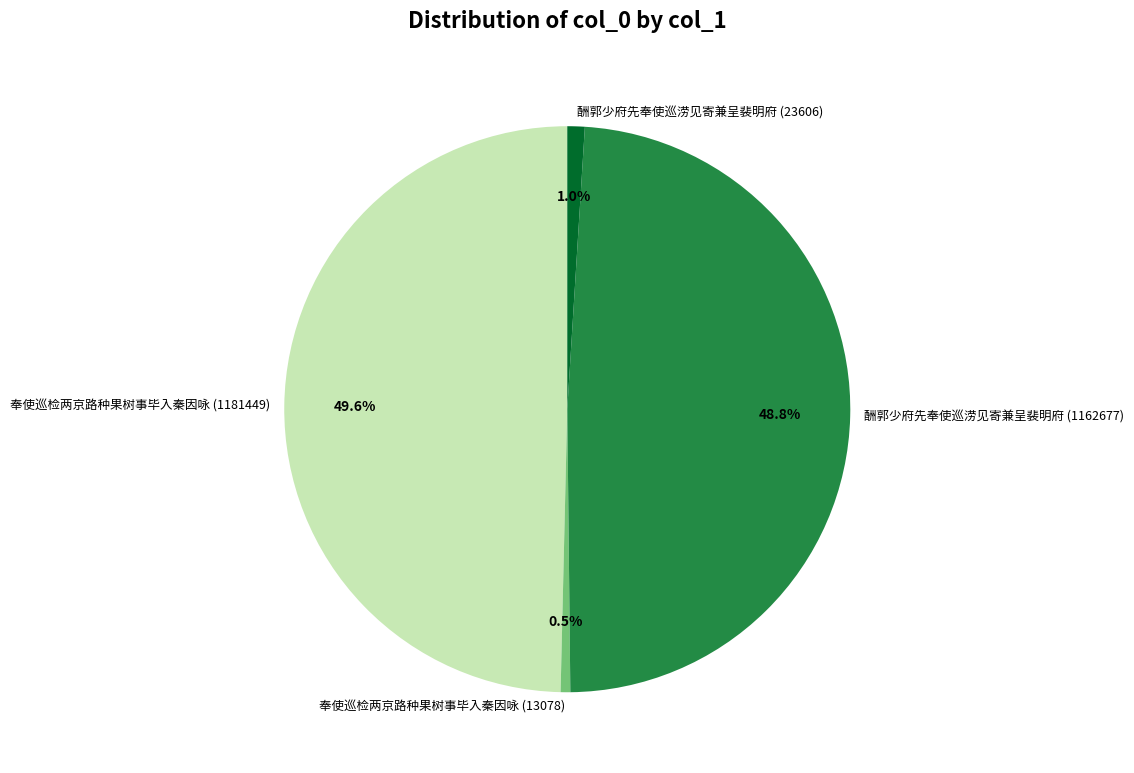

How many slices are in this pie chart?

4